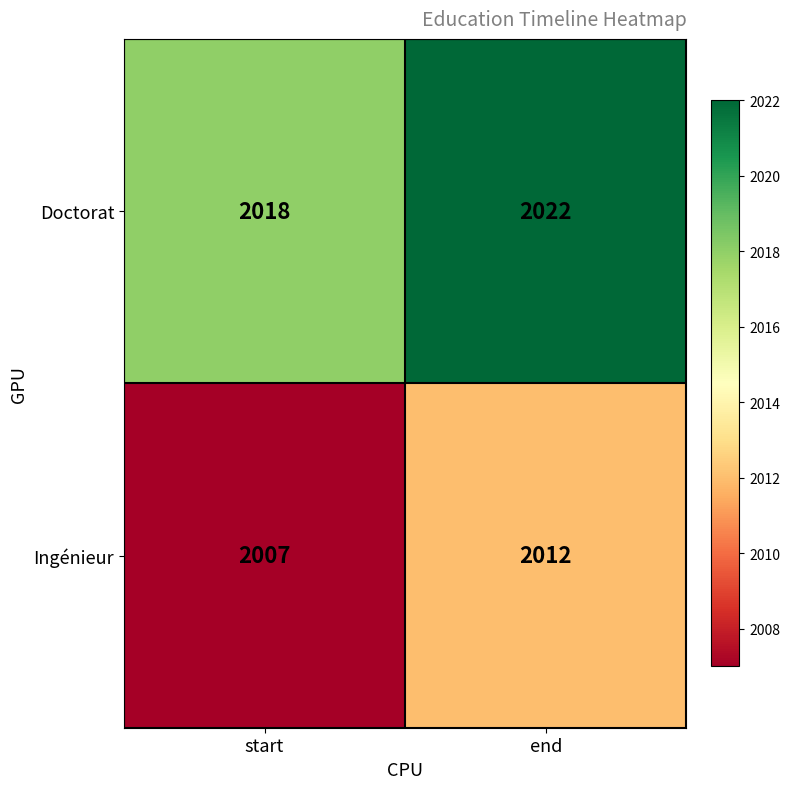

What is the difference between the highest and lowest values at end?

10